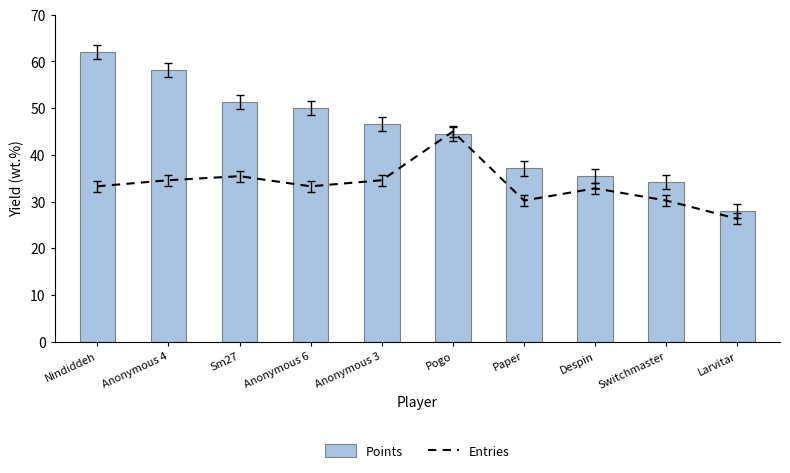

Which category has the highest value in the Points series?

Nindiddeh